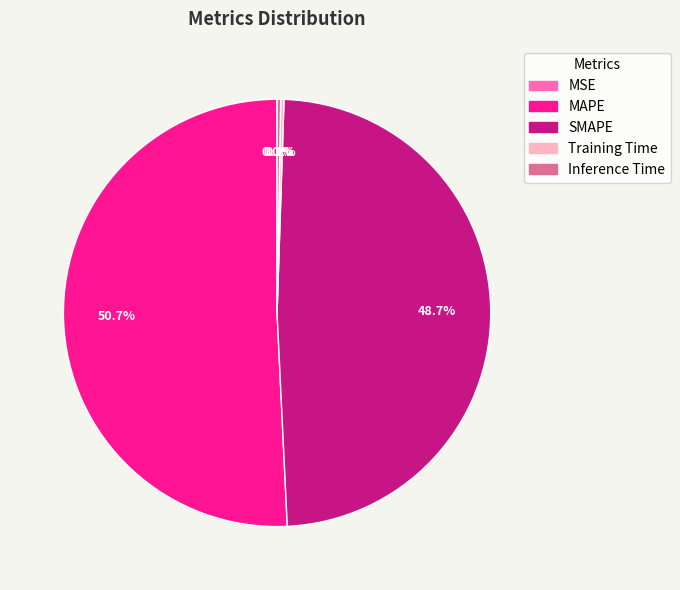

Which category accounts for the majority?

MAPE